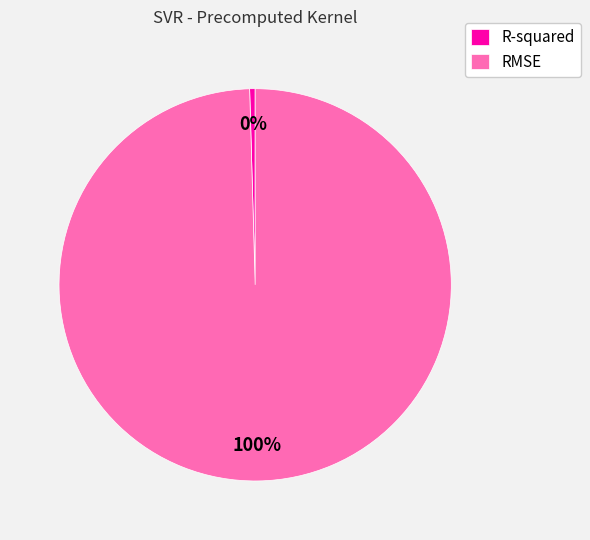

Which category has the biggest portion of the pie?

RMSE